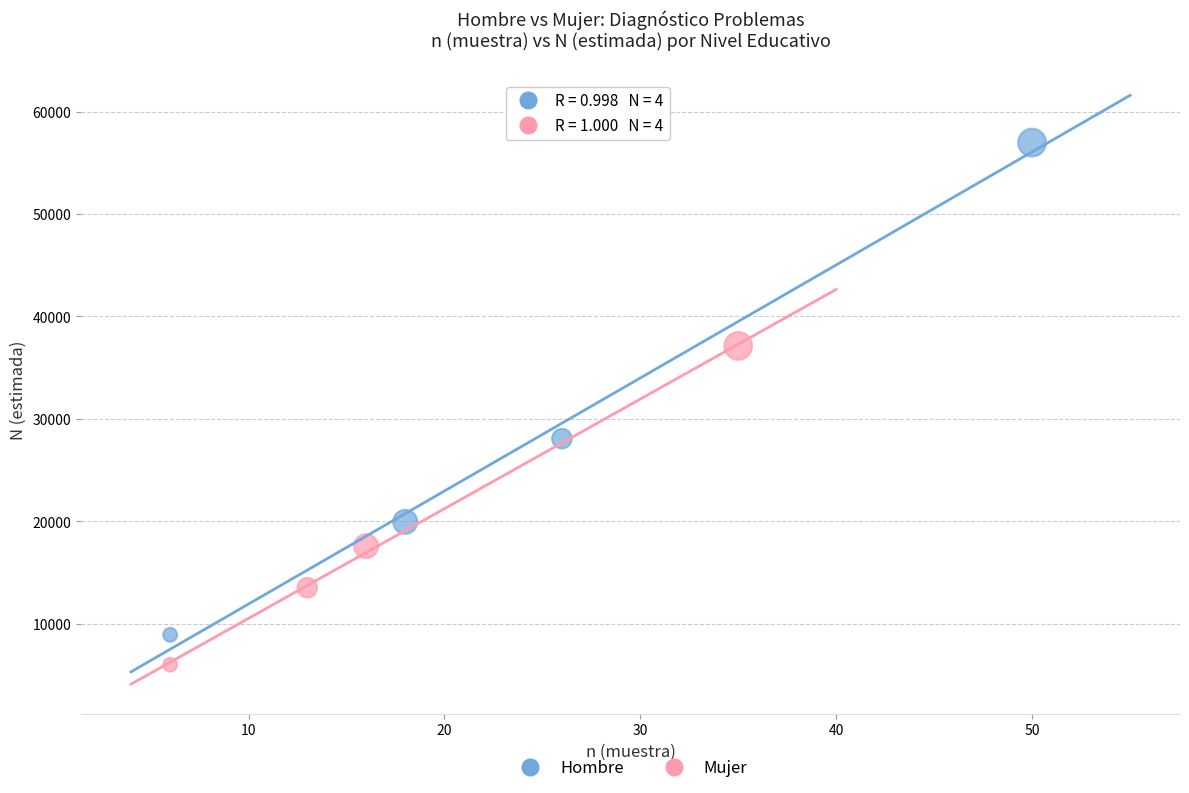

Which series has the largest Y range (max minus min)?

Hombre